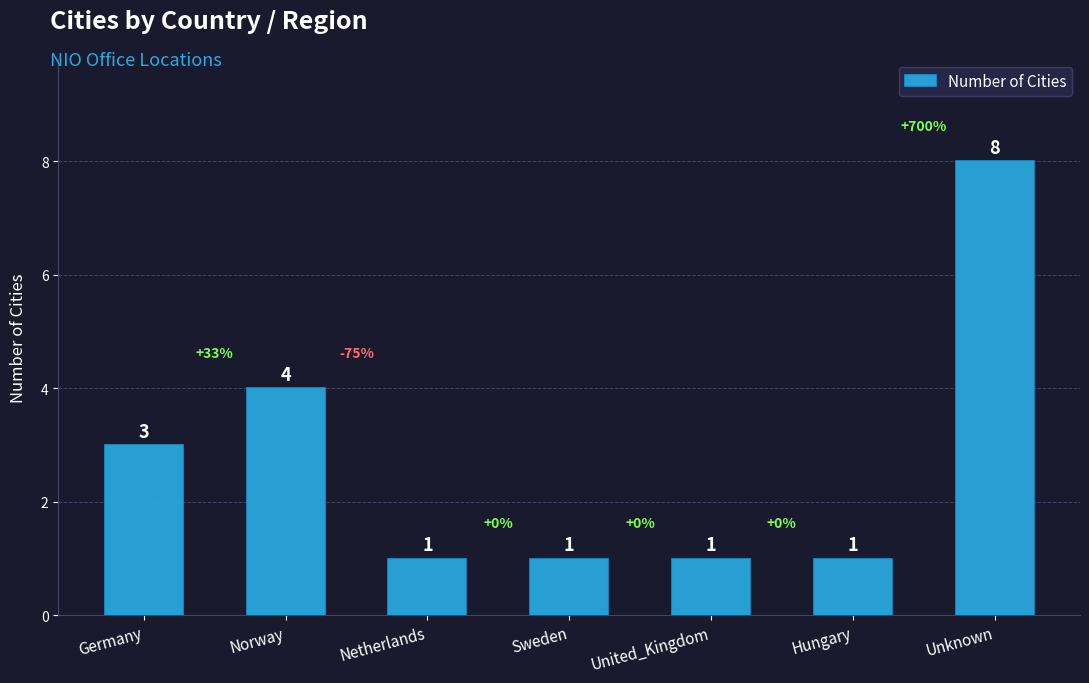

What is the sum of the values at Germany and Unknown?

11